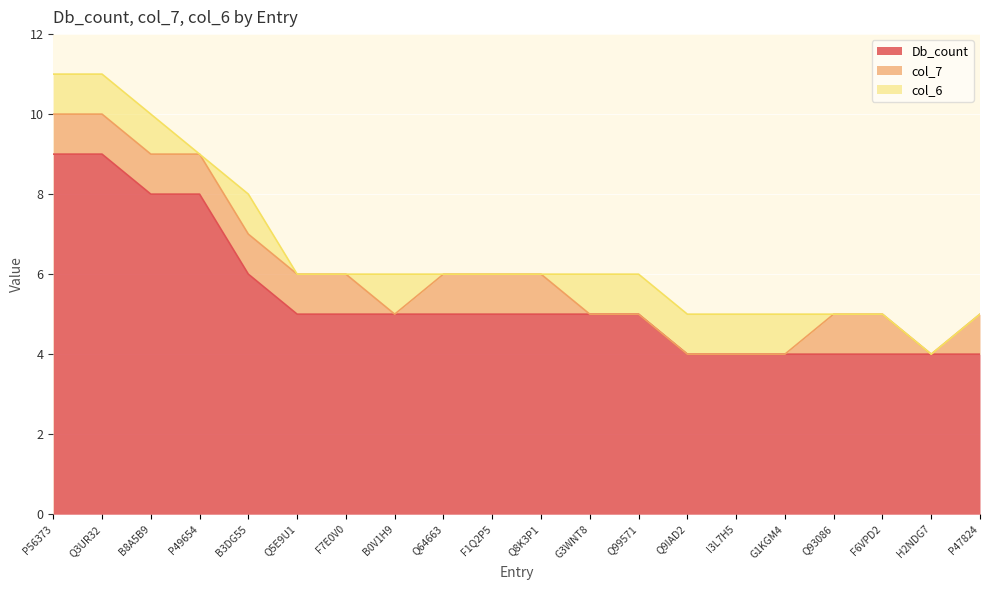

What position from the left is I3L7H5?

15